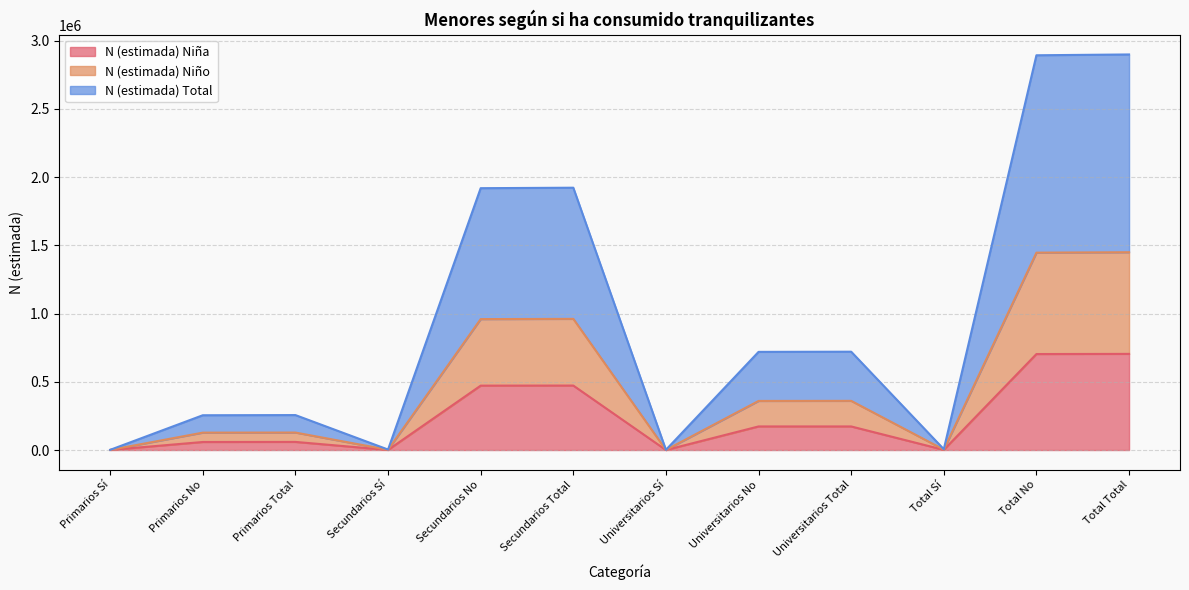

What is the difference between the maximum and minimum values in the N (estimada) Total series?

1448598